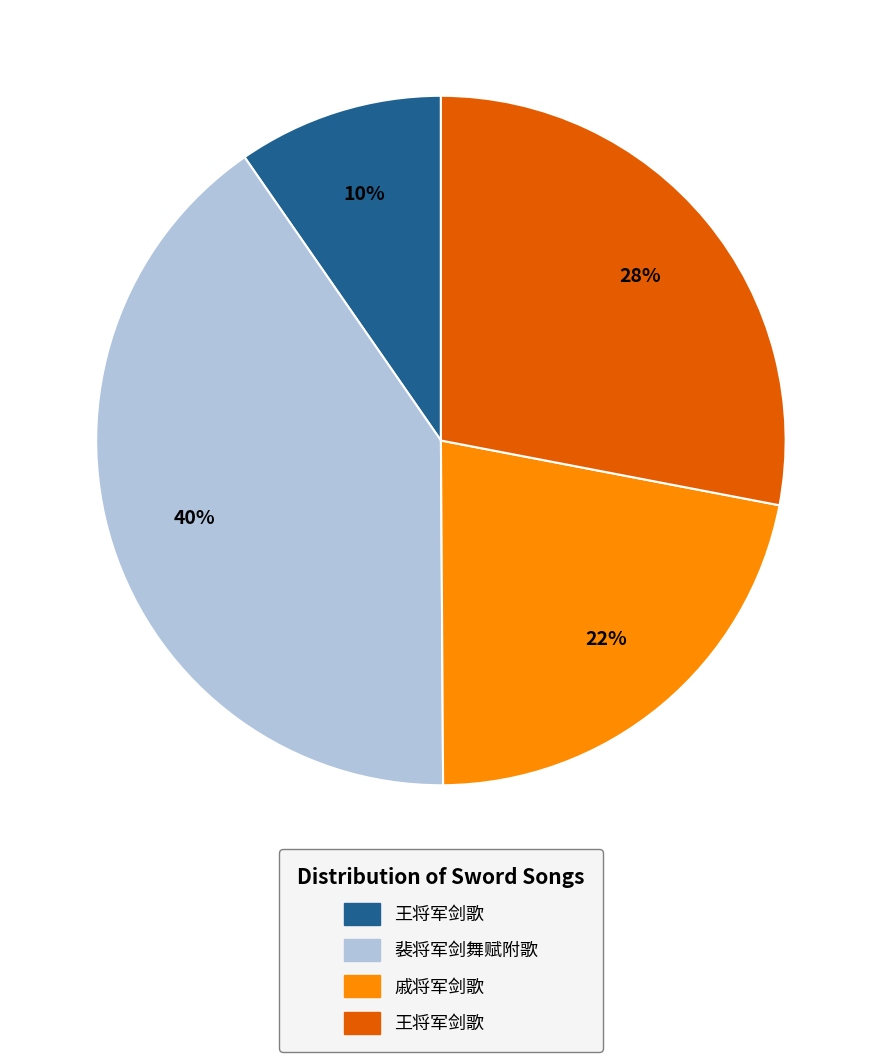

To the nearest percent, what is the average slice percentage?

25%